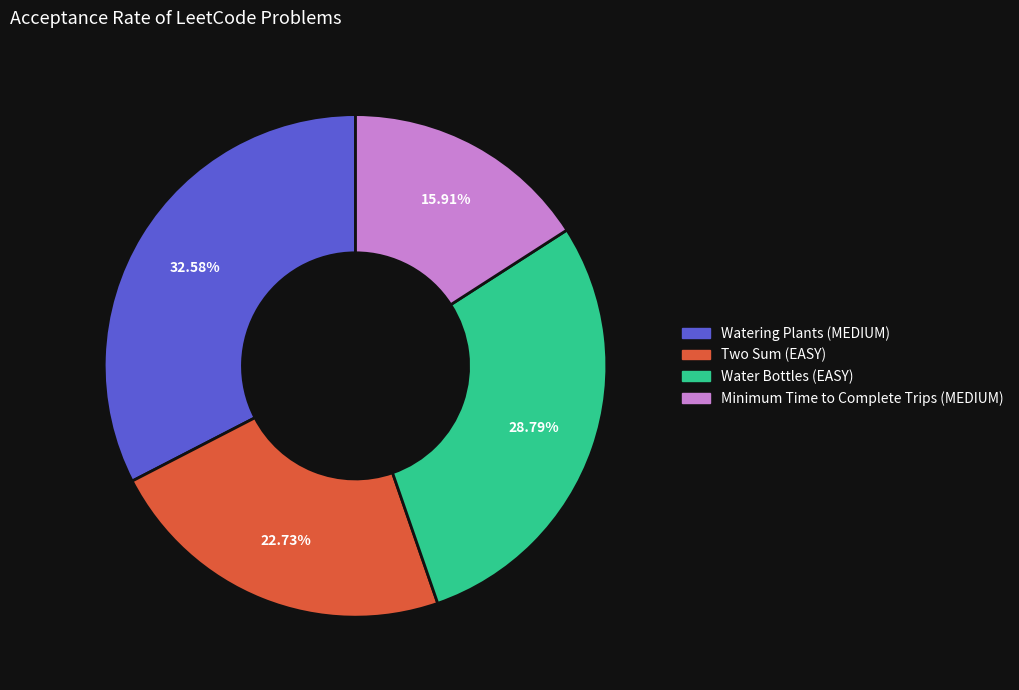

Which has a higher value, Watering Plants (MEDIUM) or Minimum Time to Complete Trips (MEDIUM)?

Watering Plants (MEDIUM)